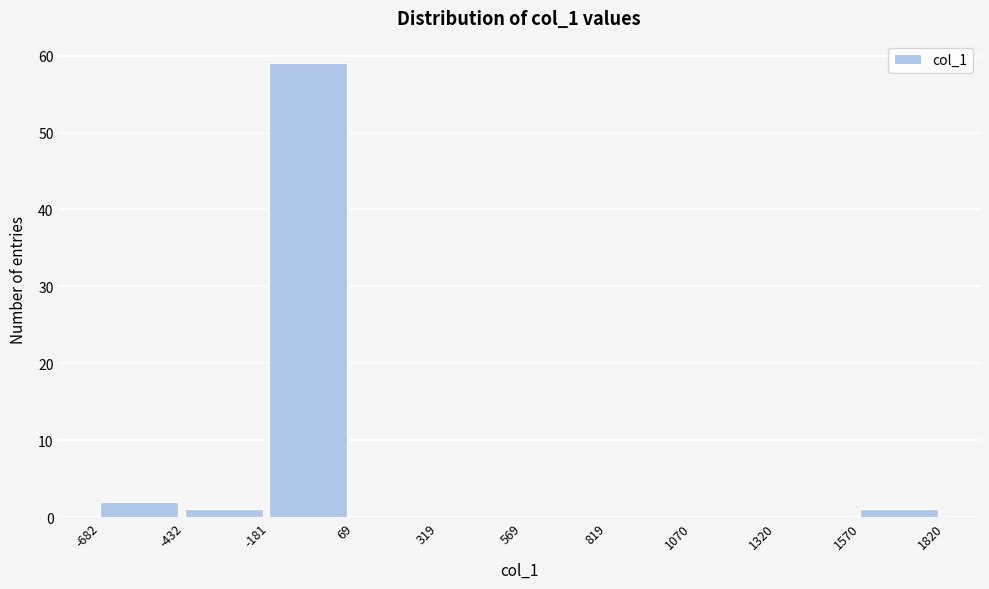

Reading left to right, list every bar in this chart as the range it spans on the x-axis followed by its height. The values are not printed on the chart, so give them approximately, as read against the axis.

-682 to -432: 2
-432 to -181: 1
-181 to 69: 59
69 to 319: 0
319 to 569: 0
569 to 819: 0
819 to 1070: 0
1070 to 1320: 0
1320 to 1570: 0
1570 to 1820: 1